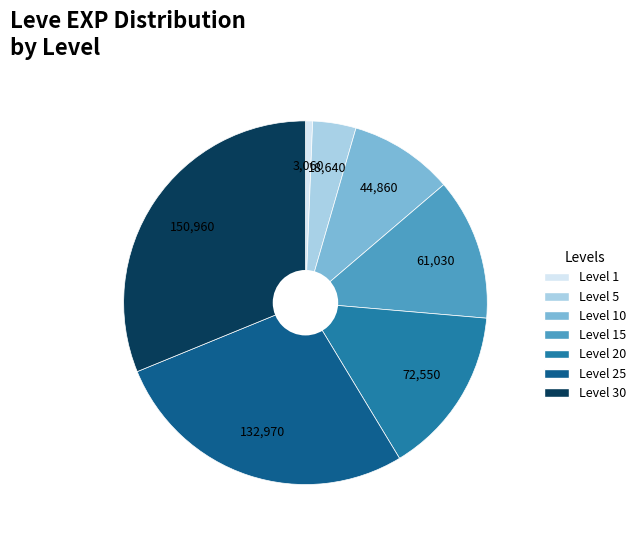

Is there any slice that represents more than half of the pie?

No